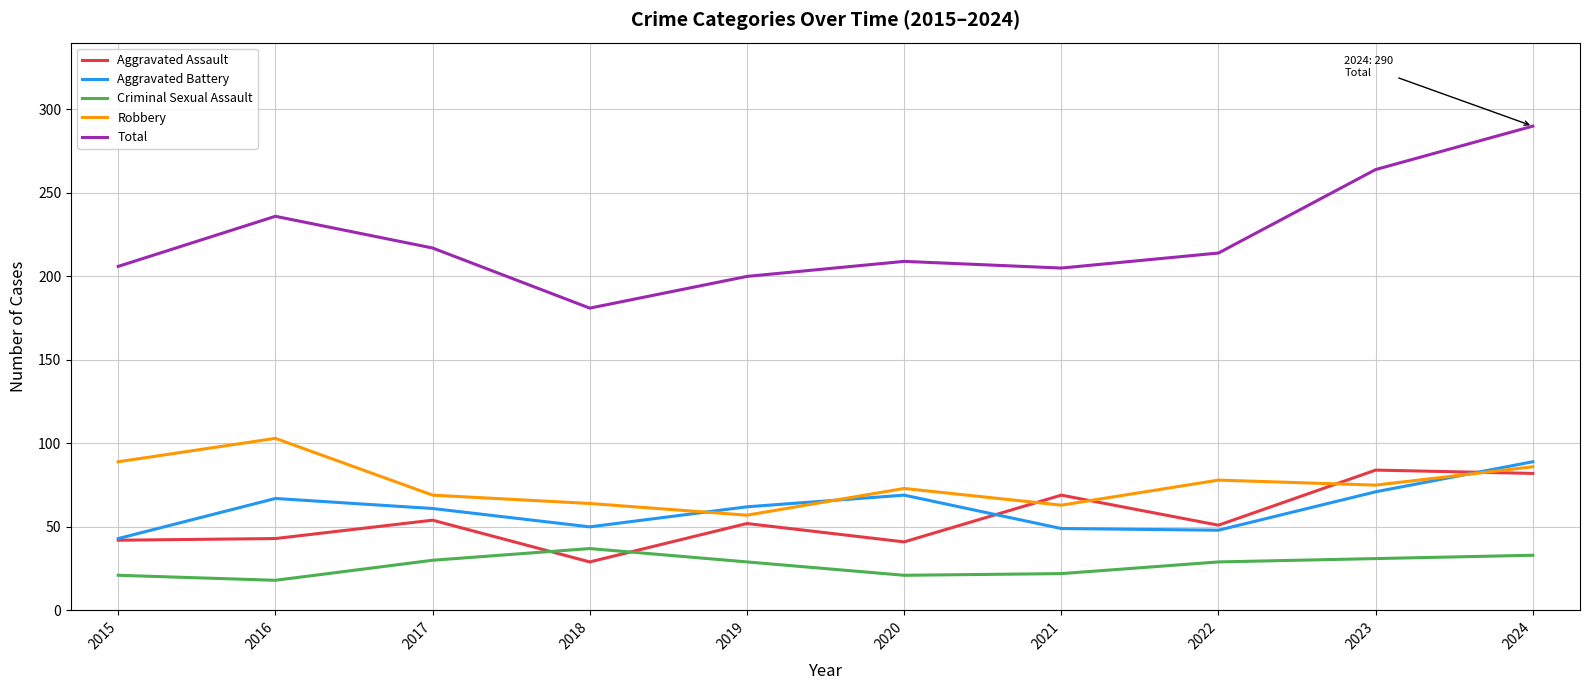

True or false: Total and Robbery cross at least once.

False